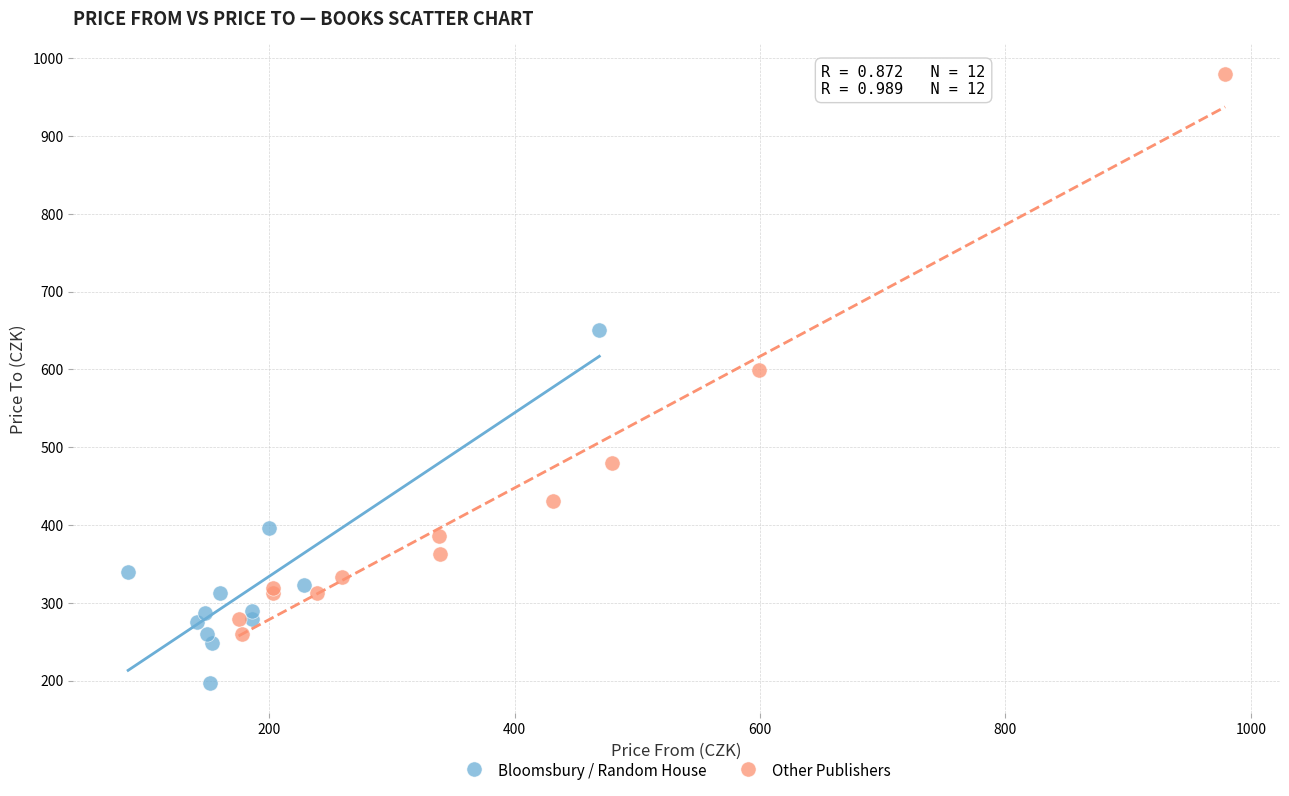

Which series reaches the maximum Y coordinate?

Other Publishers